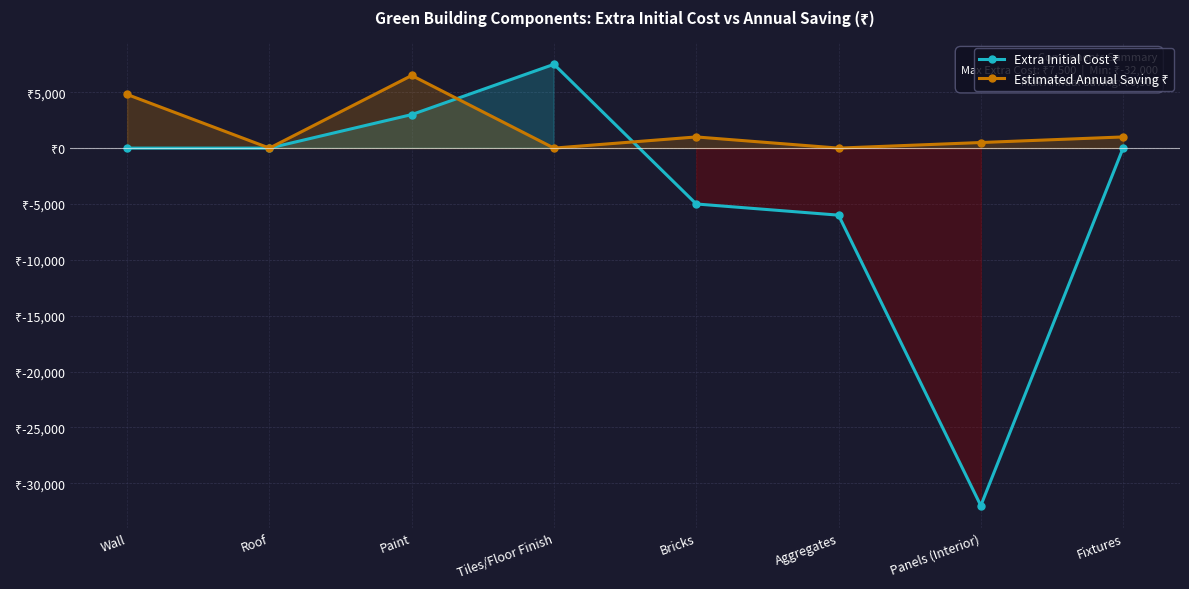

At how many categories does at least one series exceed -9654?

8